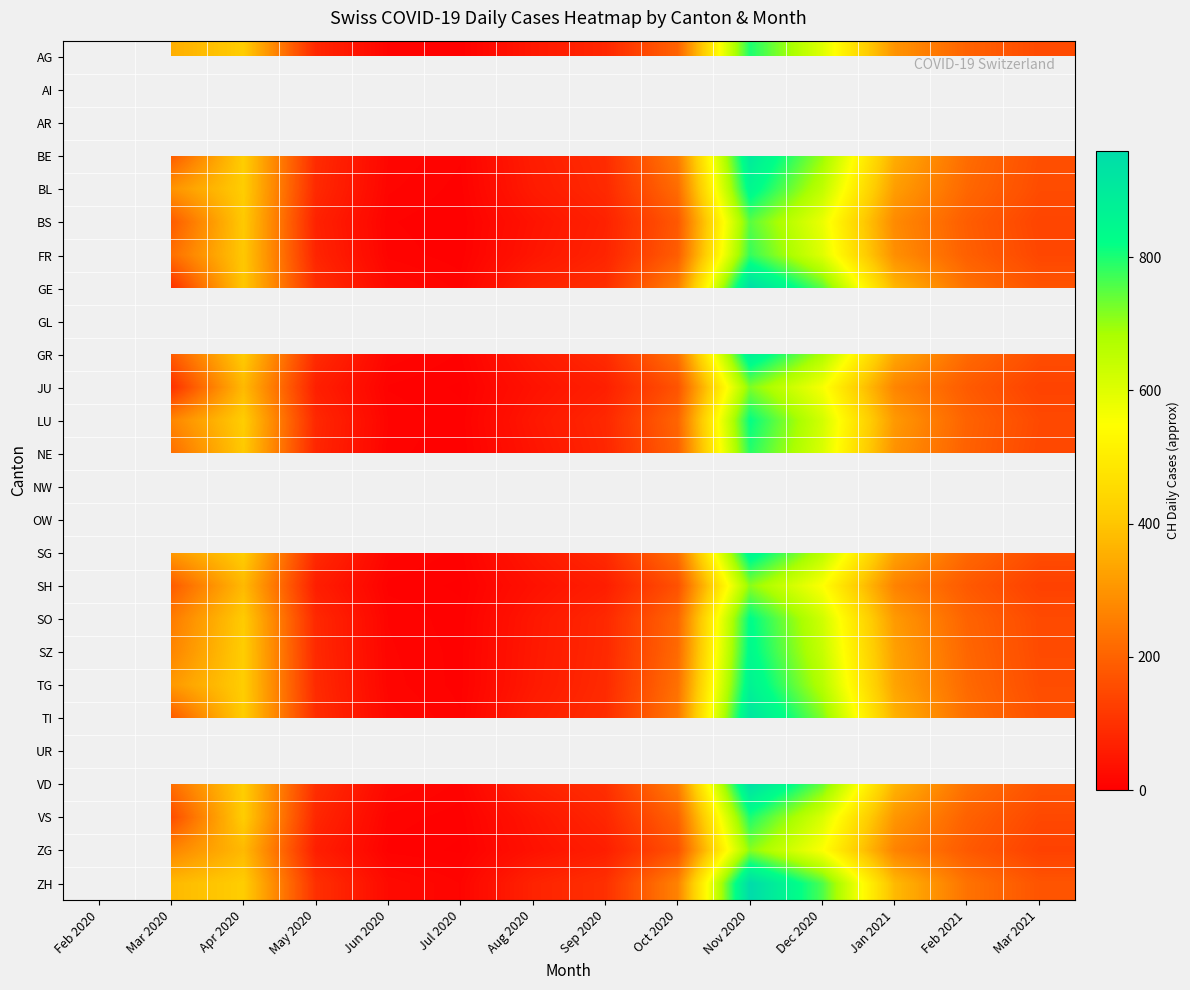

At which category does the chart reach its peak across all series?

Nov 2020